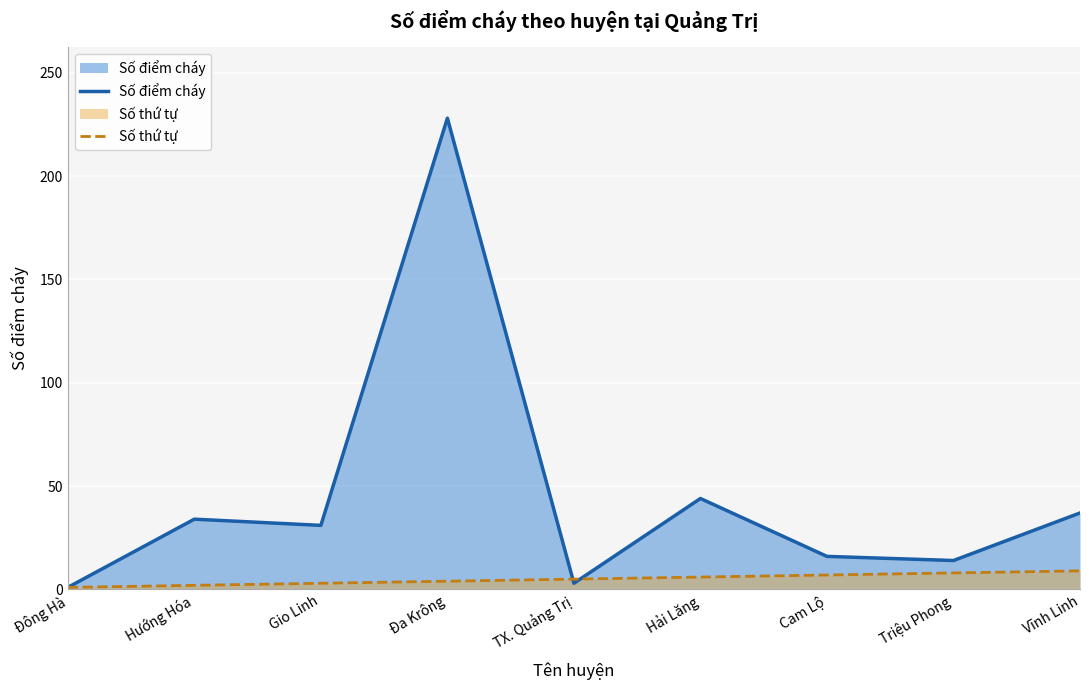

List the labels in order of Số điểm cháy value, largest first.

Đa Krông, Hải Lăng, Vĩnh Linh, Hướng Hóa, Gio Linh, Cam Lộ, Triệu Phong, TX. Quảng Trị, Đông Hà